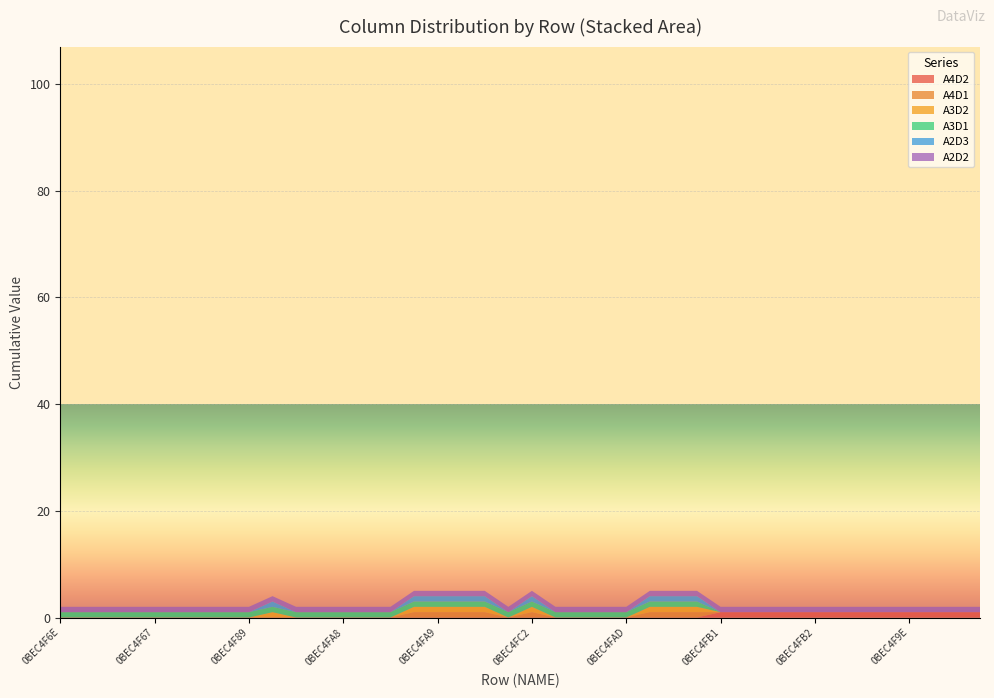

Reading right to left, extract all data points from this chart.

A4D2: 1	1	1	1	1	1	1	1	1	1	1	1	0	0	0	0	0	0	0	0	0	0	0	0	0	0	0	0	0	0	0	0	0	0	0	0	0	0	0	0
A4D1: 0	0	0	0	0	0	0	0	0	0	0	0	1	1	1	0	0	0	0	1	0	1	1	1	1	0	0	0	0	0	0	0	0	0	0	0	0	0	0	0
A3D2: 0	0	0	0	0	0	0	0	0	0	0	0	1	1	1	0	0	0	0	1	0	1	1	1	1	0	0	0	0	0	1	0	0	0	0	0	0	0	0	0
A3D1: 0	0	0	0	0	0	0	0	0	0	0	0	1	1	1	1	1	1	1	1	1	1	1	1	1	1	1	1	1	1	1	1	1	1	1	1	1	1	1	1
A2D3: 0	0	0	0	0	0	0	0	0	0	0	0	1	1	1	0	0	0	0	1	0	1	1	1	1	0	0	0	0	0	1	0	0	0	0	0	0	0	0	0
A2D2: 1	1	1	1	1	1	1	1	1	1	1	1	1	1	1	1	1	1	1	1	1	1	1	1	1	1	1	1	1	1	1	1	1	1	1	1	1	1	1	1